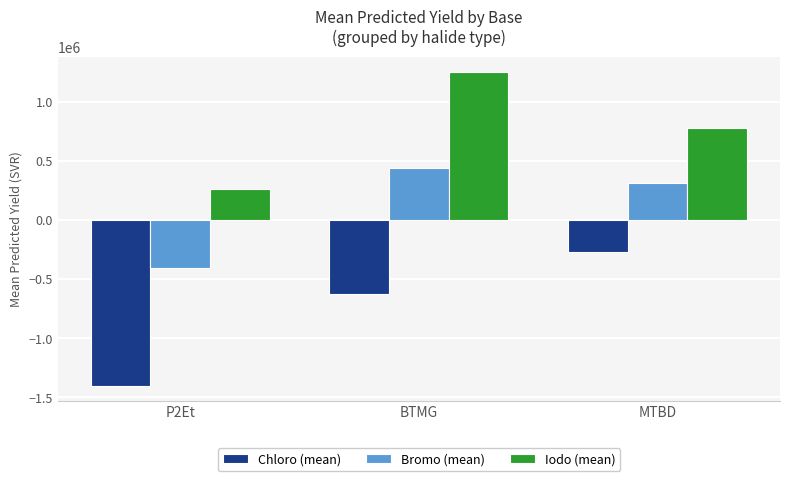

What are all the series names shown in the legend?

Chloro (mean), Bromo (mean), Iodo (mean)